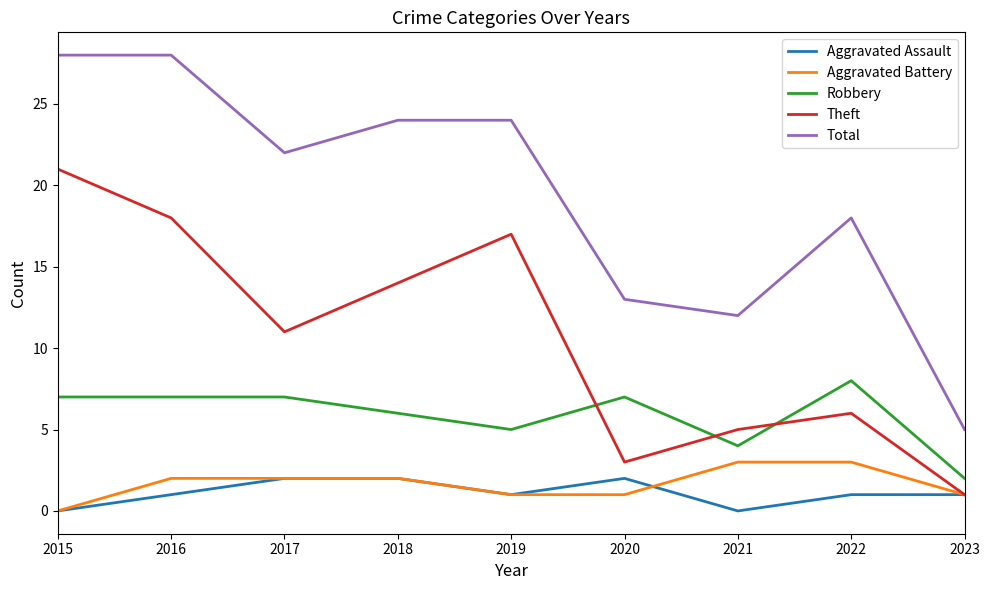

Reading right to left, extract all data points from this chart.

Aggravated Assault: 1	1	0	2	1	2	2	1	0
Aggravated Battery: 1	3	3	1	1	2	2	2	0
Robbery: 2	8	4	7	5	6	7	7	7
Theft: 1	6	5	3	17	14	11	18	21
Total: 5	18	12	13	24	24	22	28	28